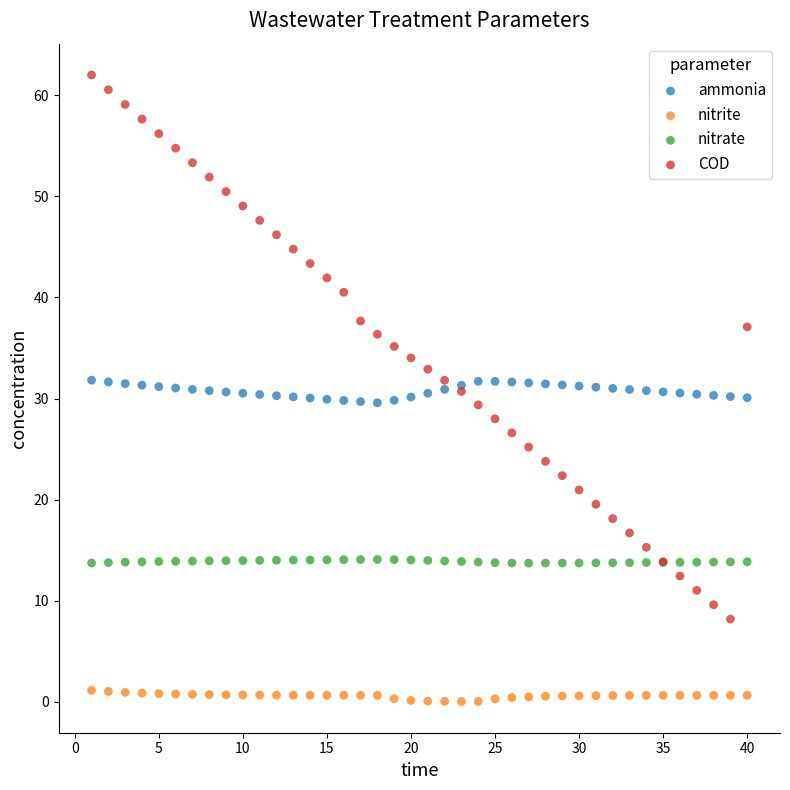

Which series has the widest spread of Y values?

COD